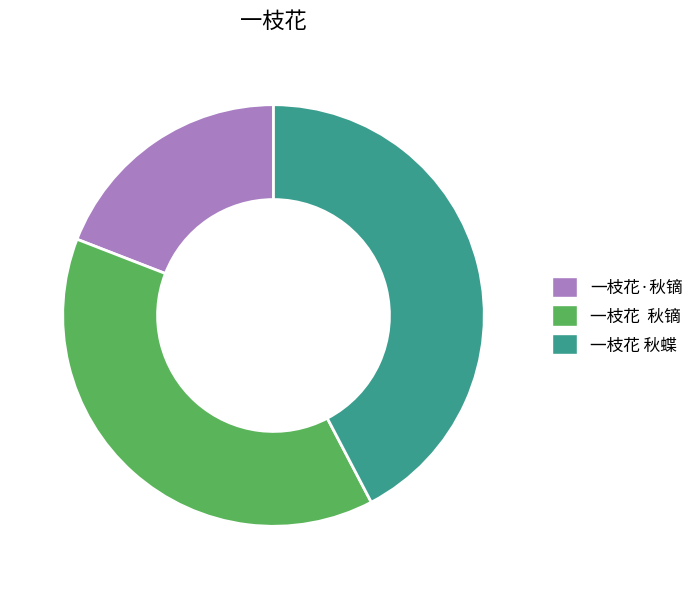

How many segments does this pie chart have?

3